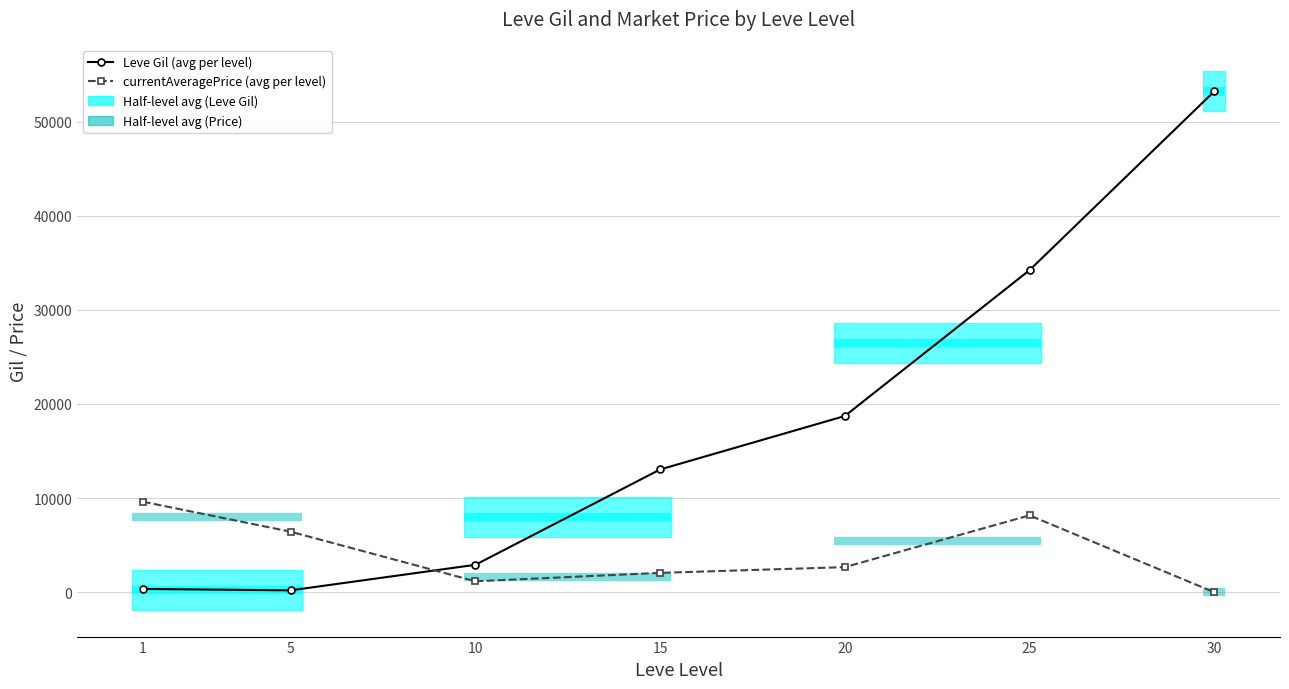

Reading left to right, transcribe all the data shown in this chart.

Leve Gil (avg per level): 349.8	201.7	2913.3	13040.0	18720.0	34211.7	53202.5
currentAveragePrice (avg per level): 9617.7	6428.7	1160.3	2056.7	2666.7	8163.7	0.0